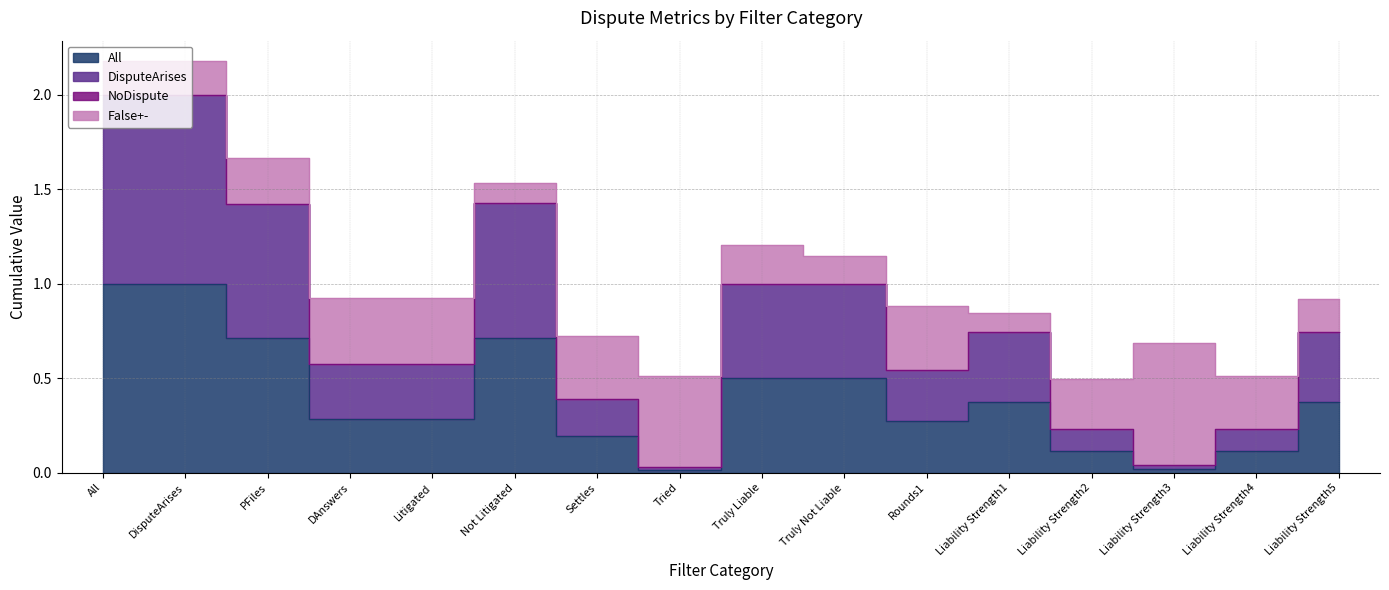

At which category does All reach its first local valley?

Tried